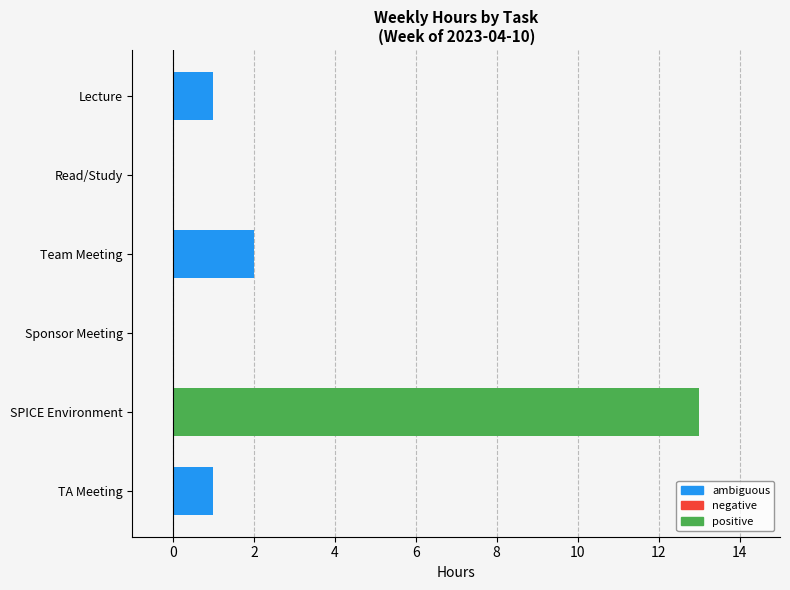

What is the average value?

3